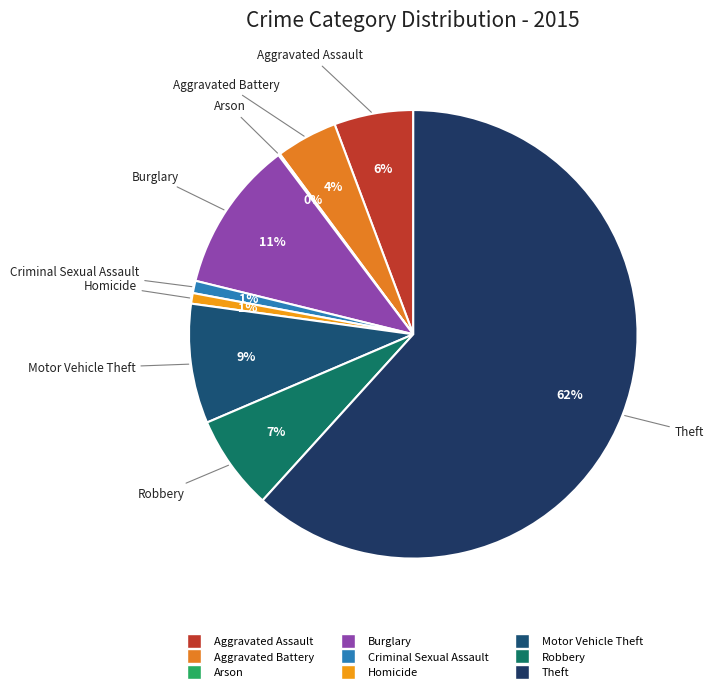

Is the sum of Motor Vehicle Theft and Homicide greater than half?

No